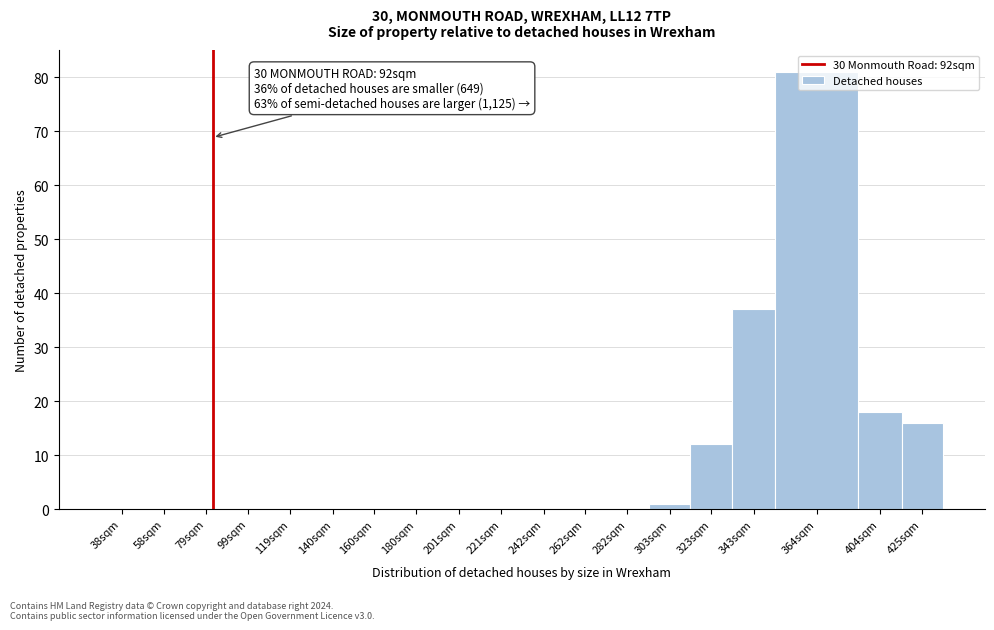

What is the maximum value shown in the chart?

81